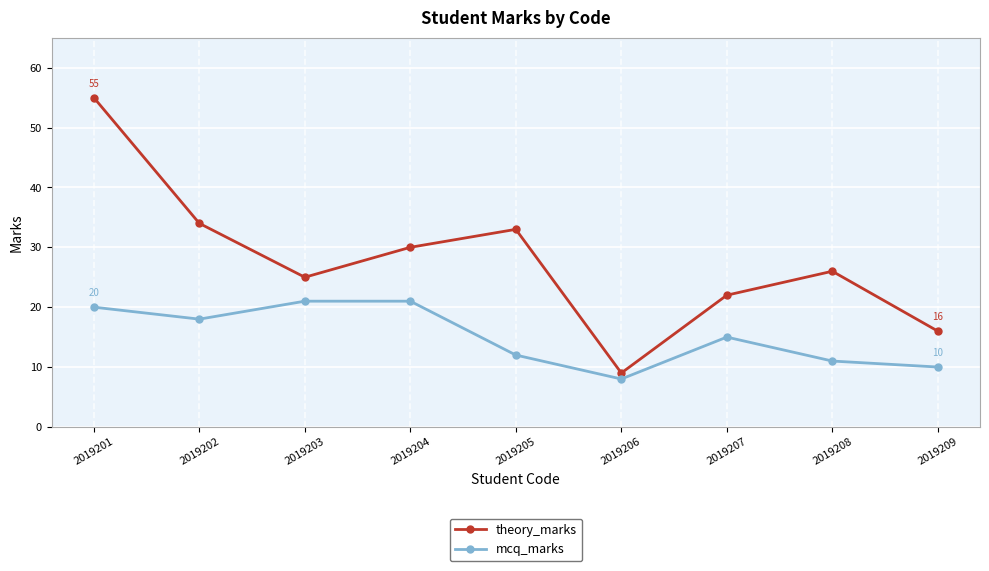

True or false: theory_marks has more than 1 interior local peaks.

True